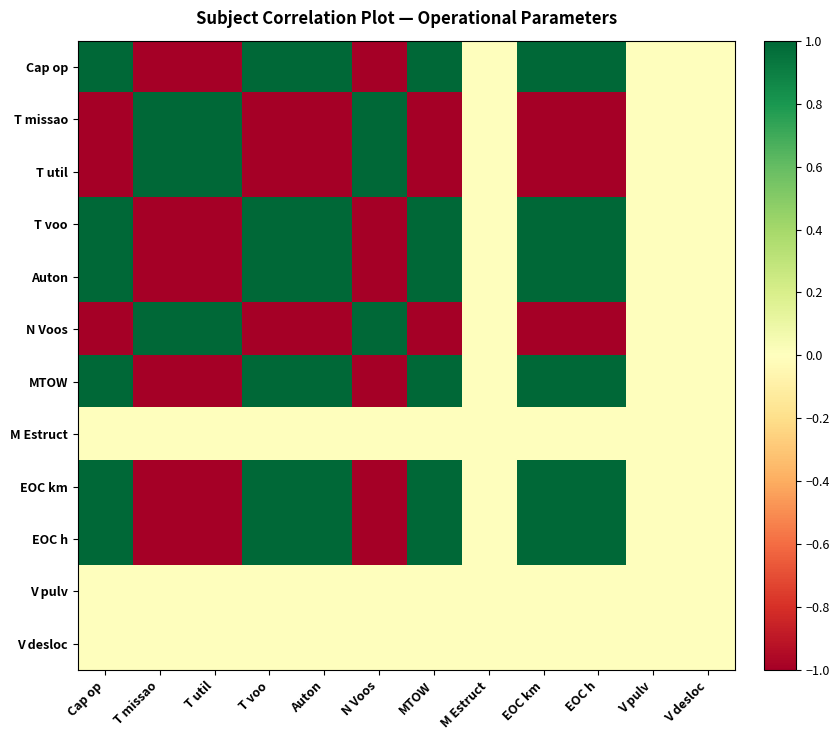

What is the spread (max minus min) of values at EOC km?

2.0